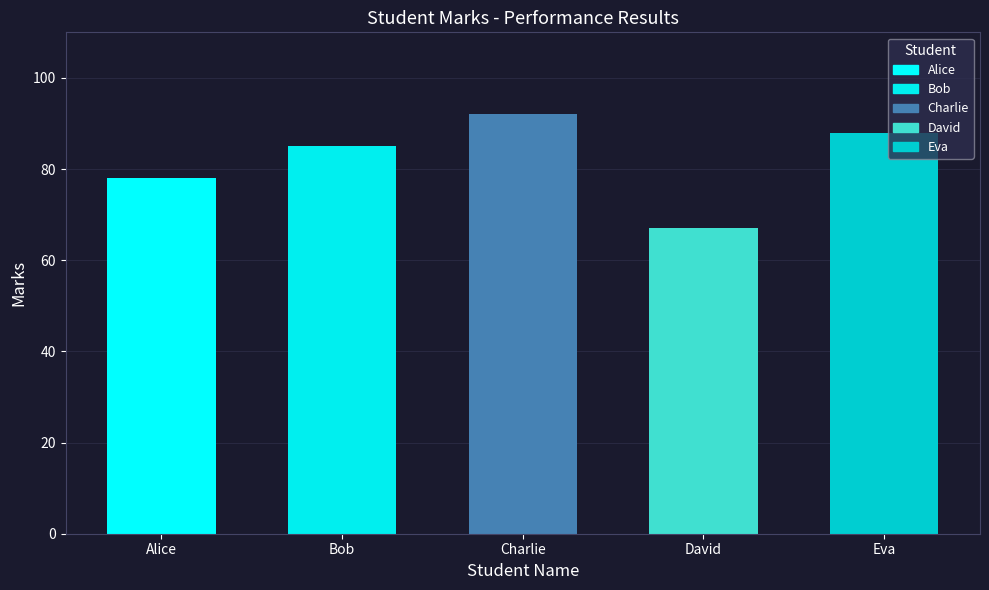

What is the value of the 1st bar from the left?

78